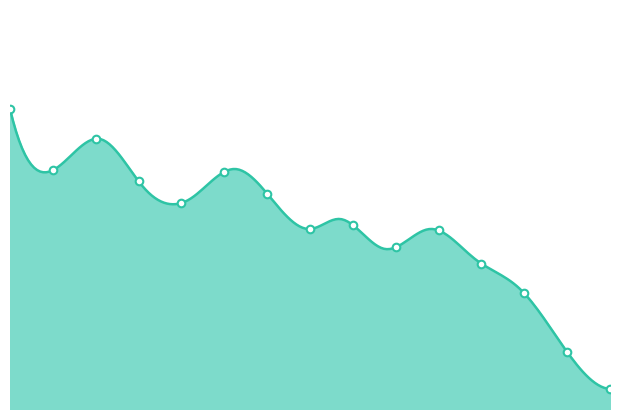

What is the change in value from (2,25)-(2,76) to (2,76)-(2,76)?

-14